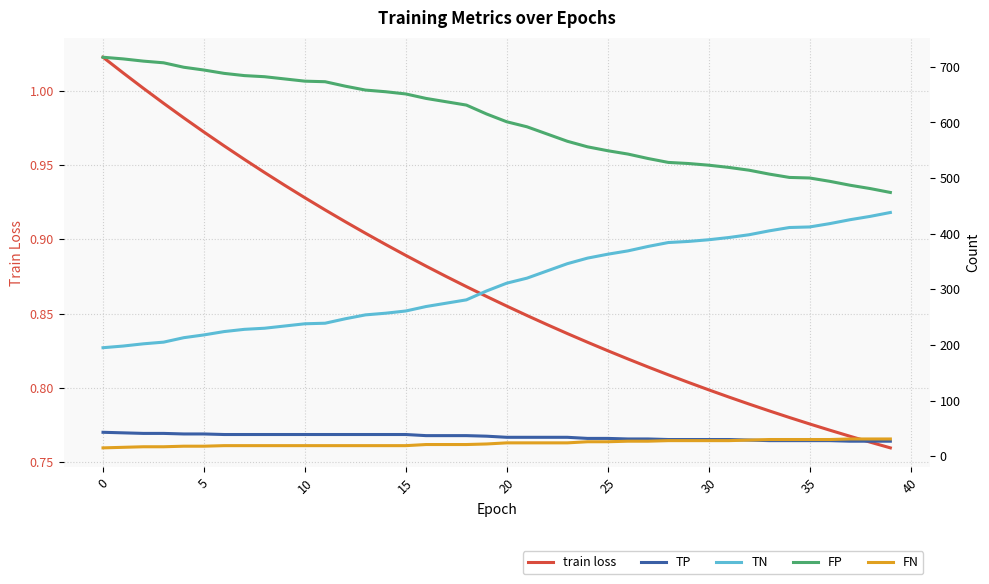

What value does the TN series have at 24?

356.0